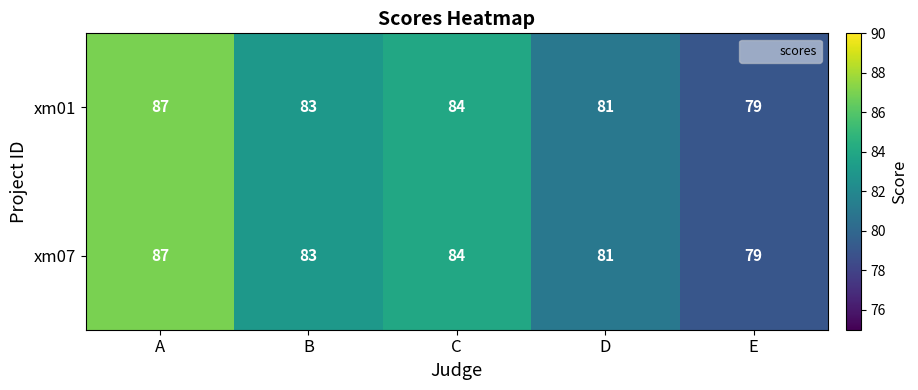

Reading right to left, what are all the values shown in this chart?

xm01: 79	81	84	83	87
xm07: 79	81	84	83	87